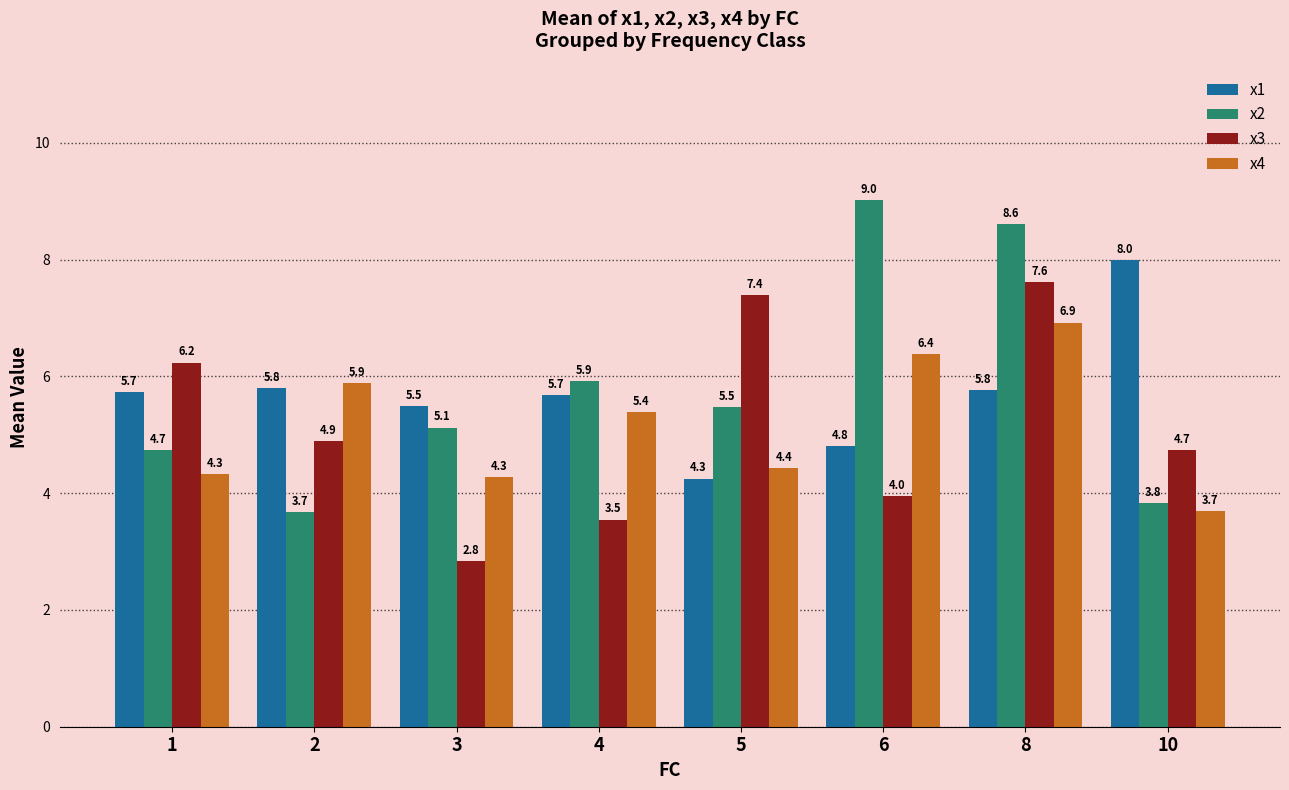

What is the value of the x3 bar at the 3rd from the left?

2.8